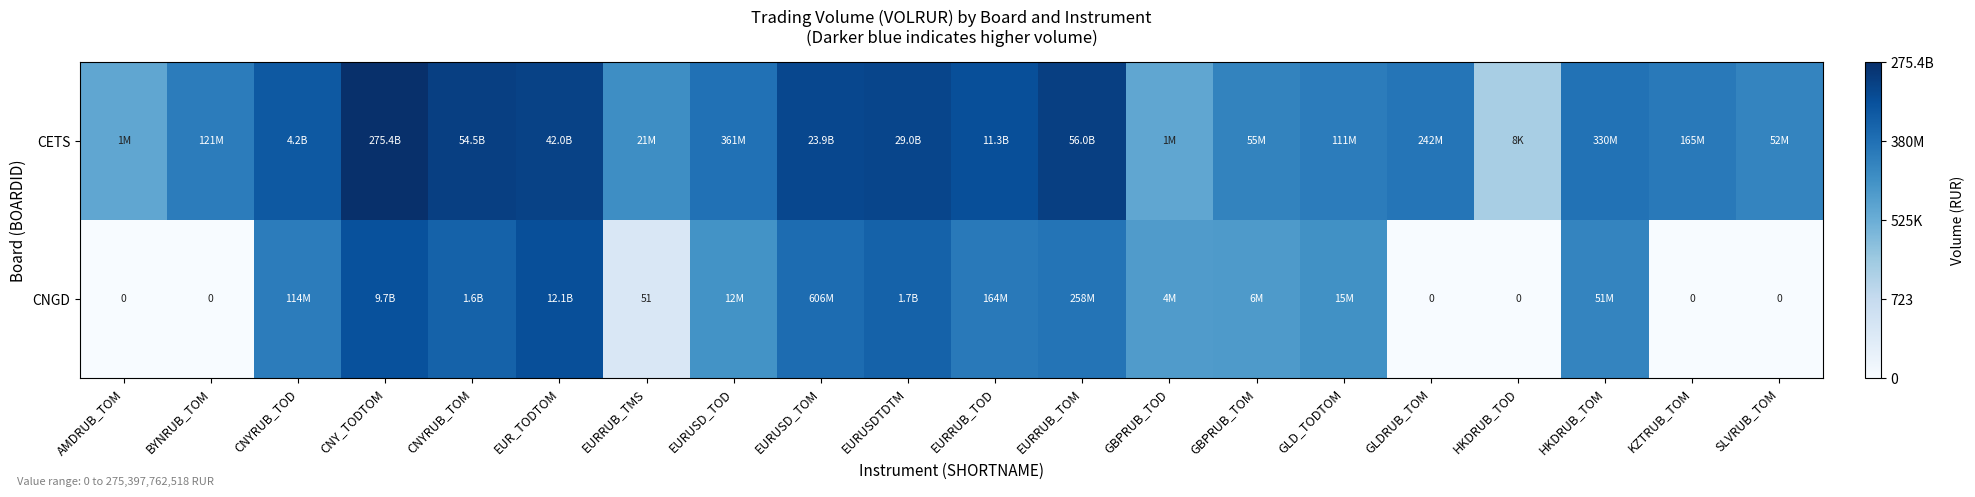

Which category has the lowest value across all series?

AMDRUB_TOM